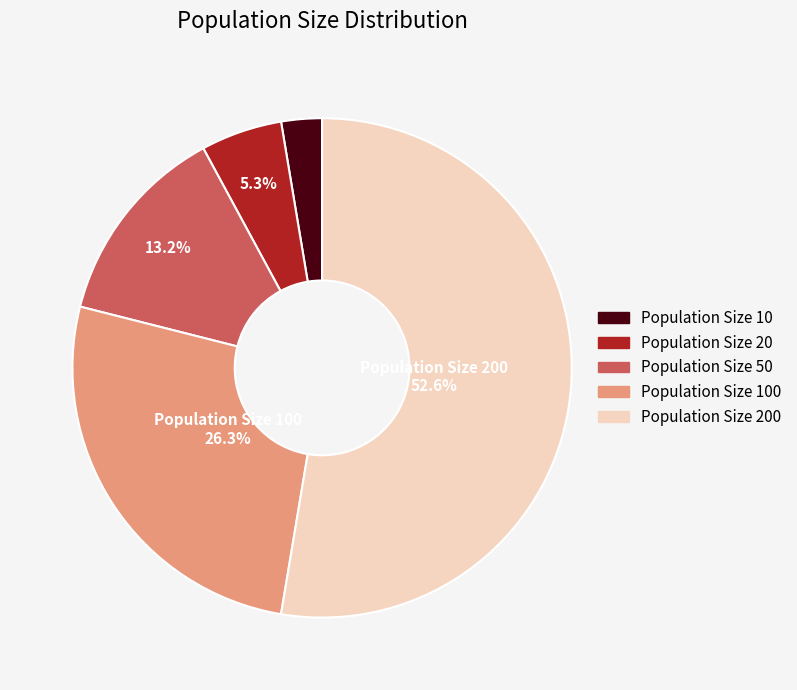

Is it true that Population Size 20 is 19% of the pie?

False